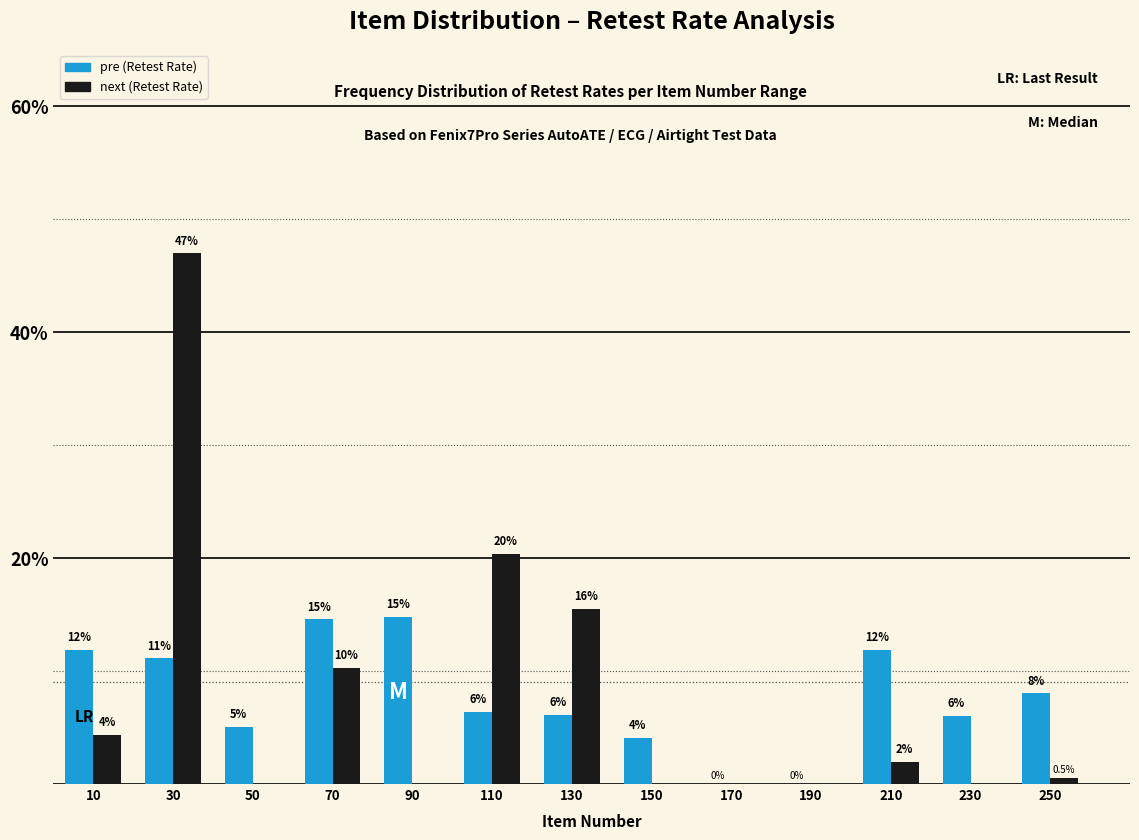

What are all the series names shown in the legend?

pre (Retest Rate), next (Retest Rate)